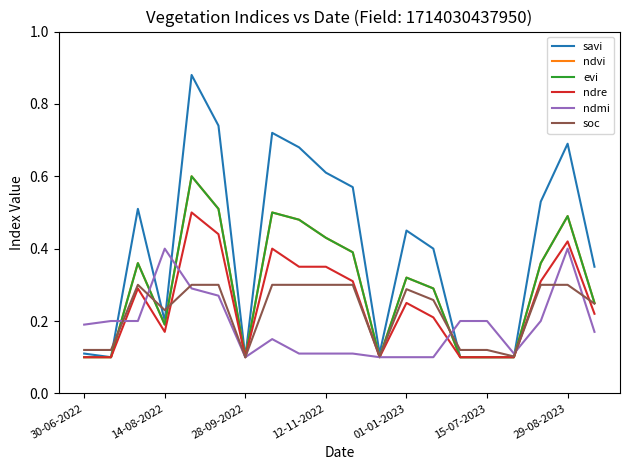

What is the minimum value for ndmi?

0.1